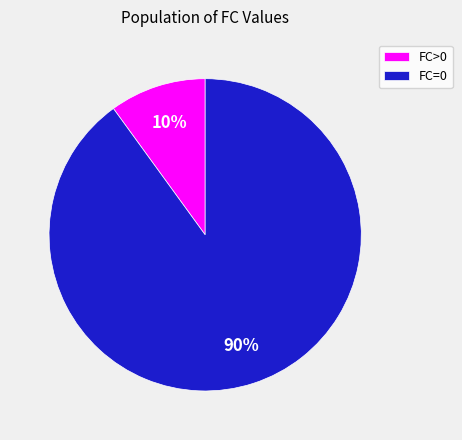

To the nearest percent, what percentage of the pie is FC=0?

90%